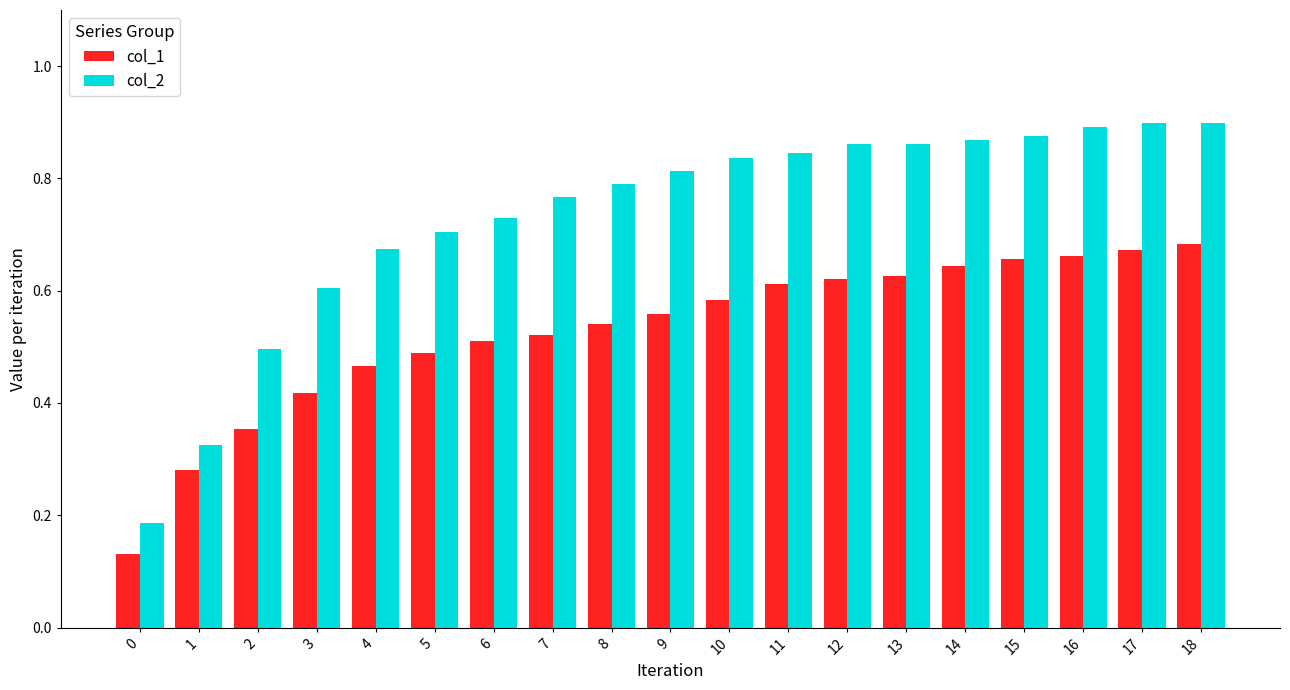

Which series has the largest total across all categories?

col_2